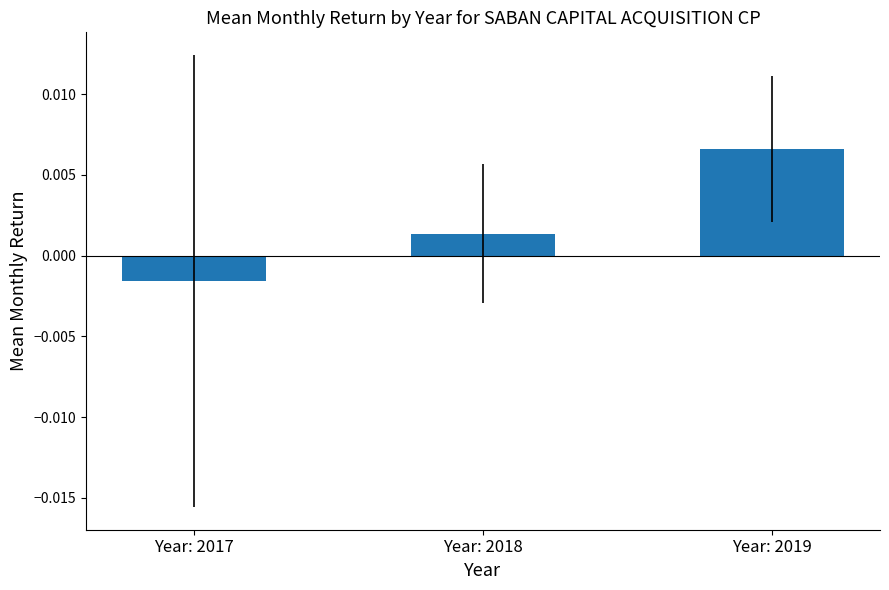

List the labels in order of value, largest first.

Year: 2019, Year: 2018, Year: 2017